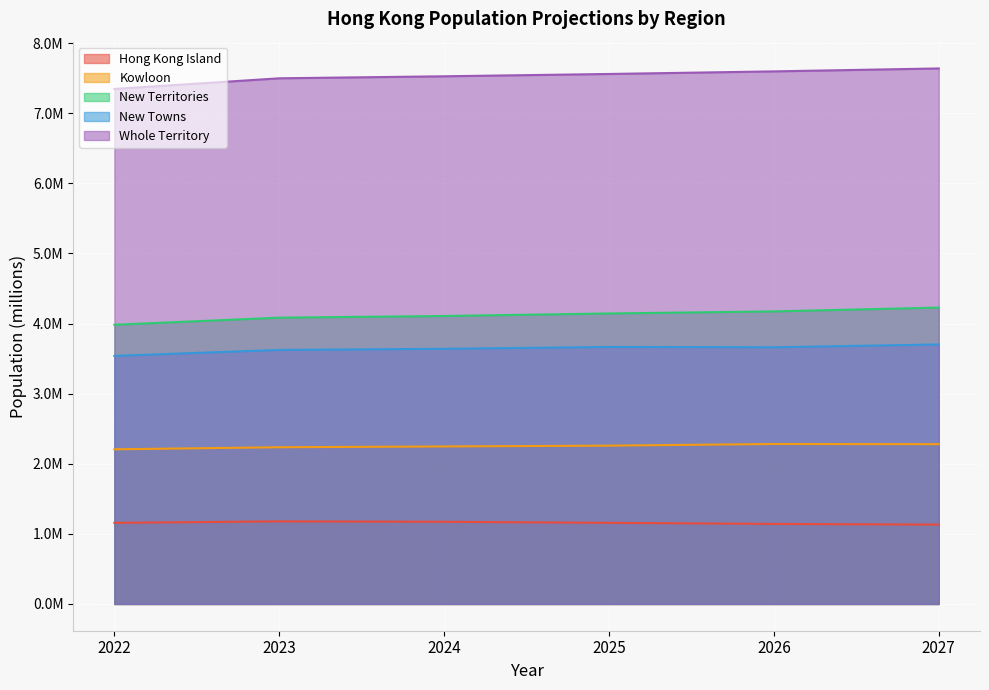

What is the total value across all series at 2024?

18.7